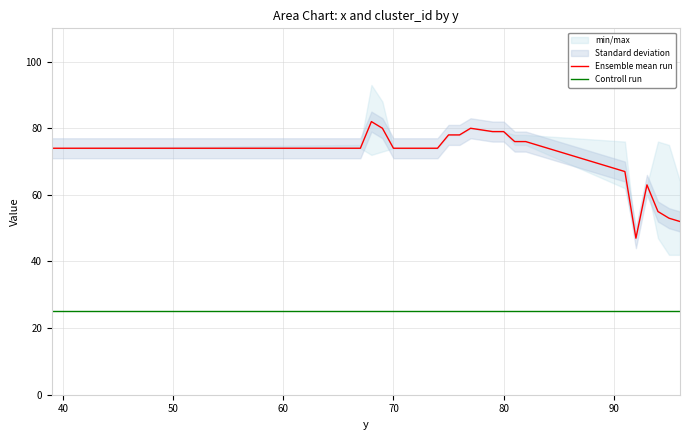

True or false: Controll run and Ensemble mean run cross at least once.

False